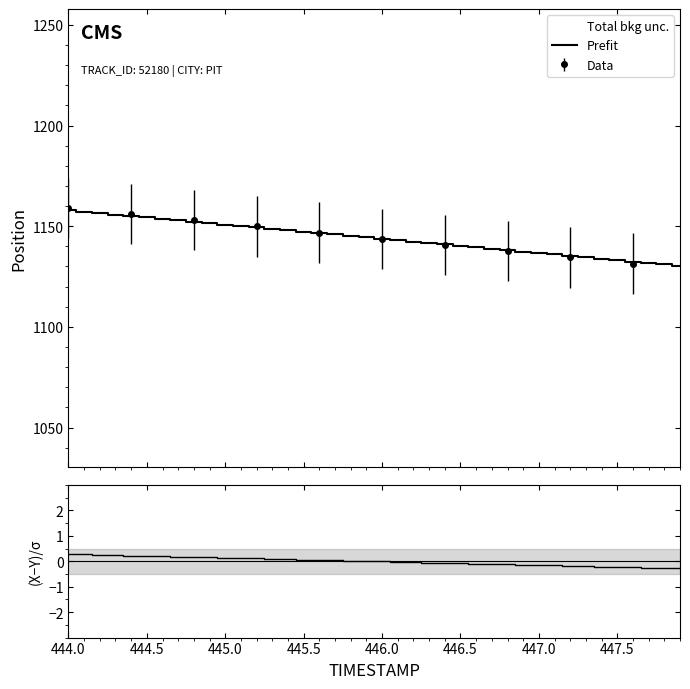

Rank the series by their maximum value, from lowest to highest.

(X-Y)/σ, Prefit